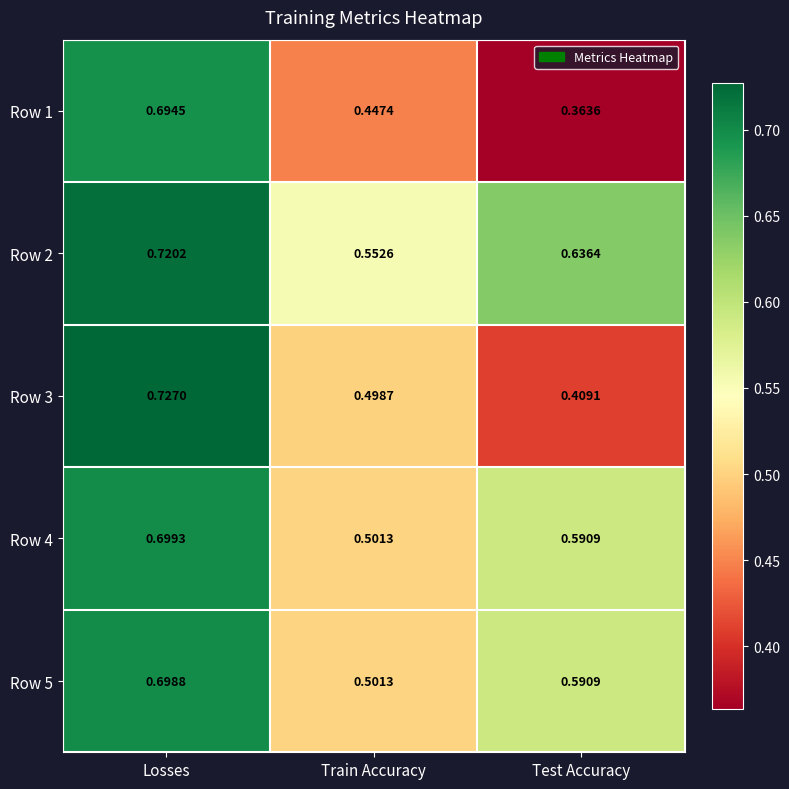

Rank the series by their maximum value, from highest to lowest.

Row 3, Row 2, Row 4, Row 5, Row 1